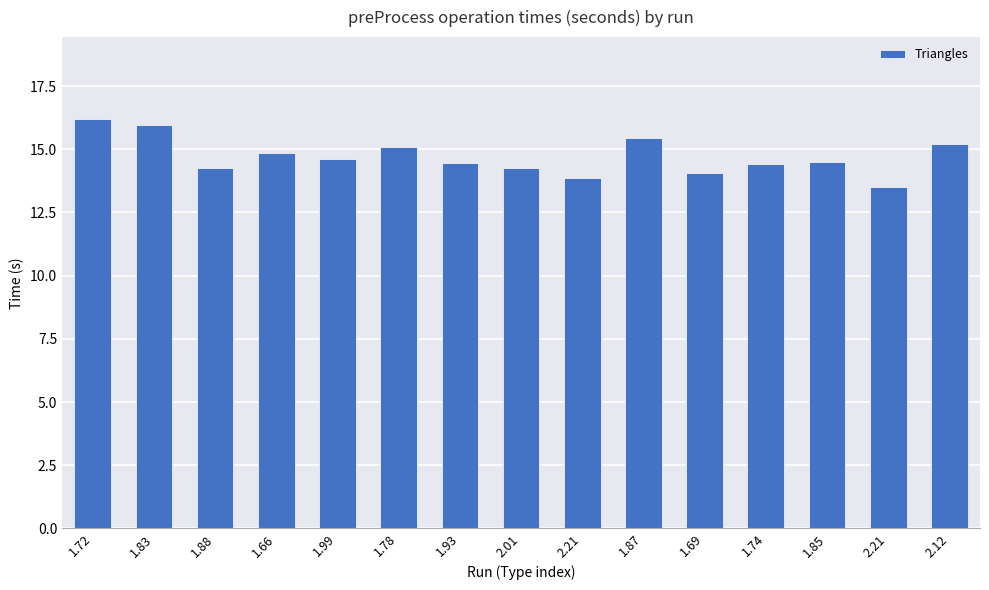

The value at 1.83 is 24.7. True or false?

False